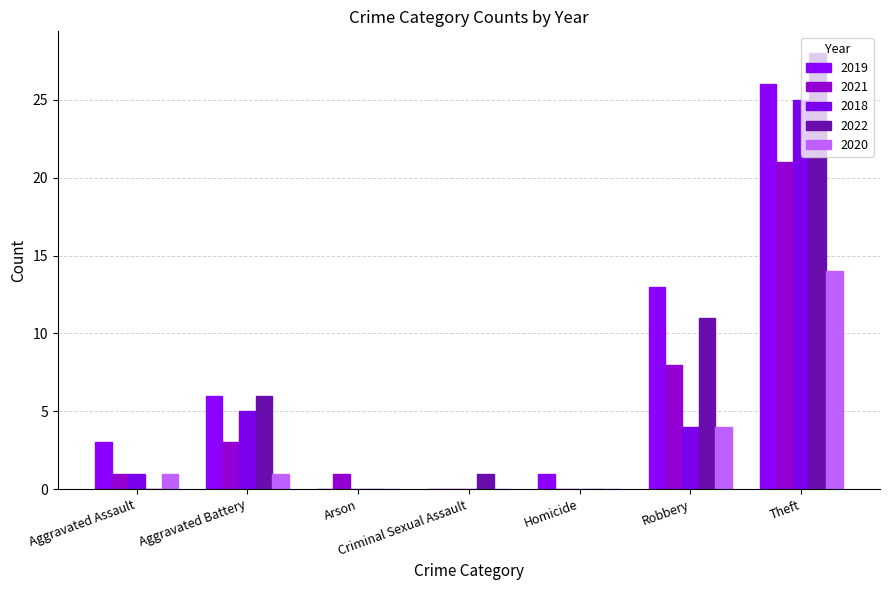

Is the value of 2020 at Robbery greater than the value of 2022 at Criminal Sexual Assault?

Yes